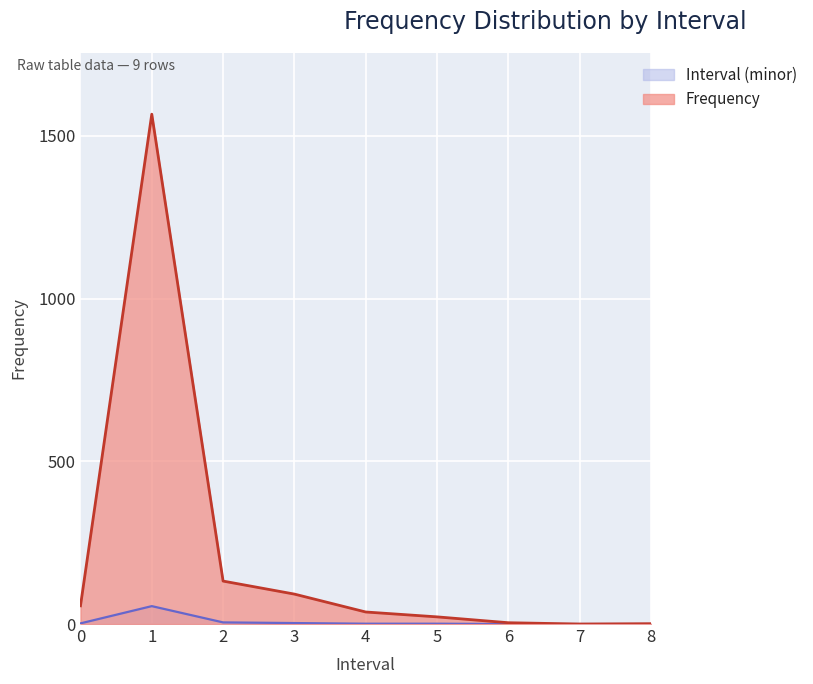

What is the change in value from 1 to 6?

-1563